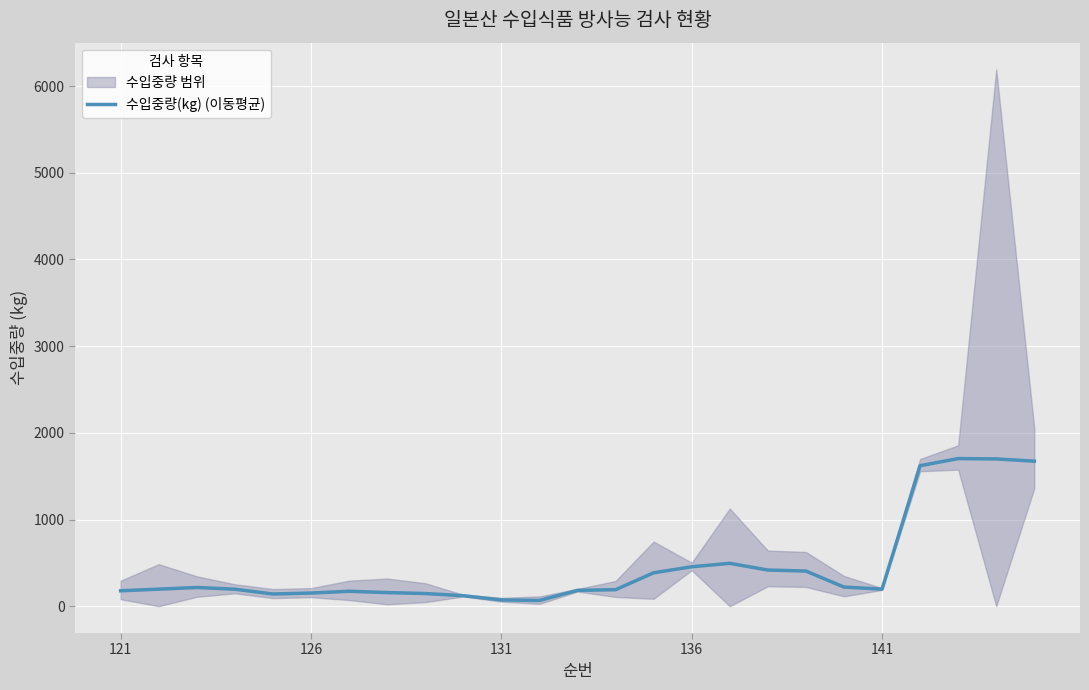

How many data points does each series have?

25